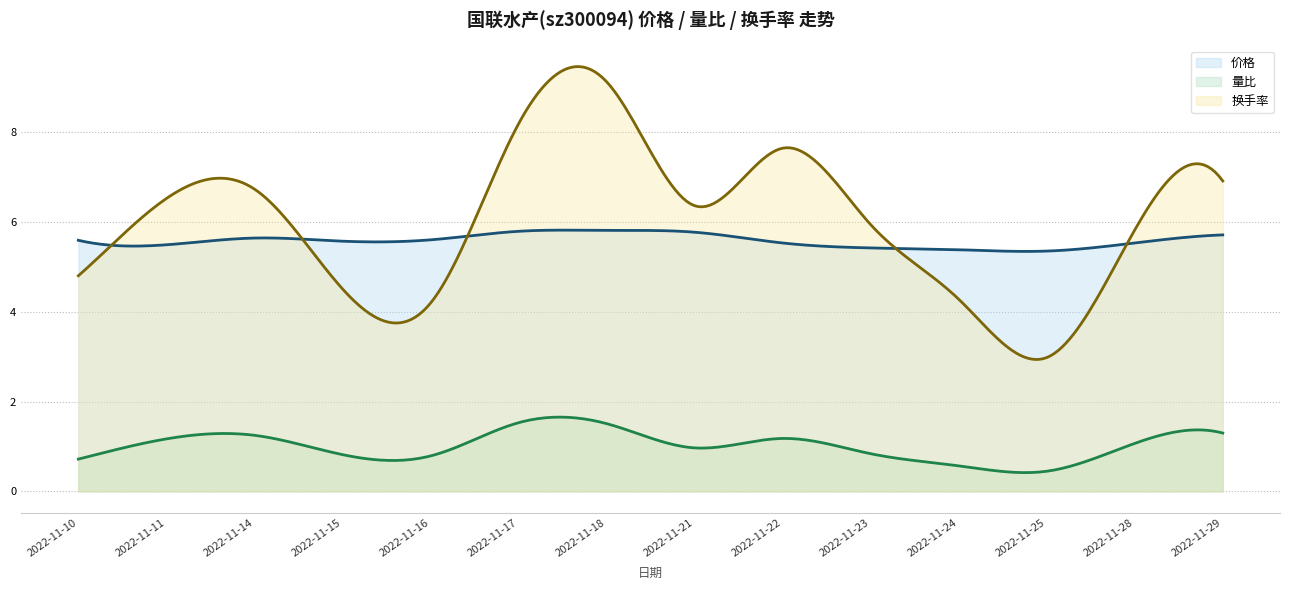

Is it true that 换手率 equals 9.1 at 2022-11-18?

True